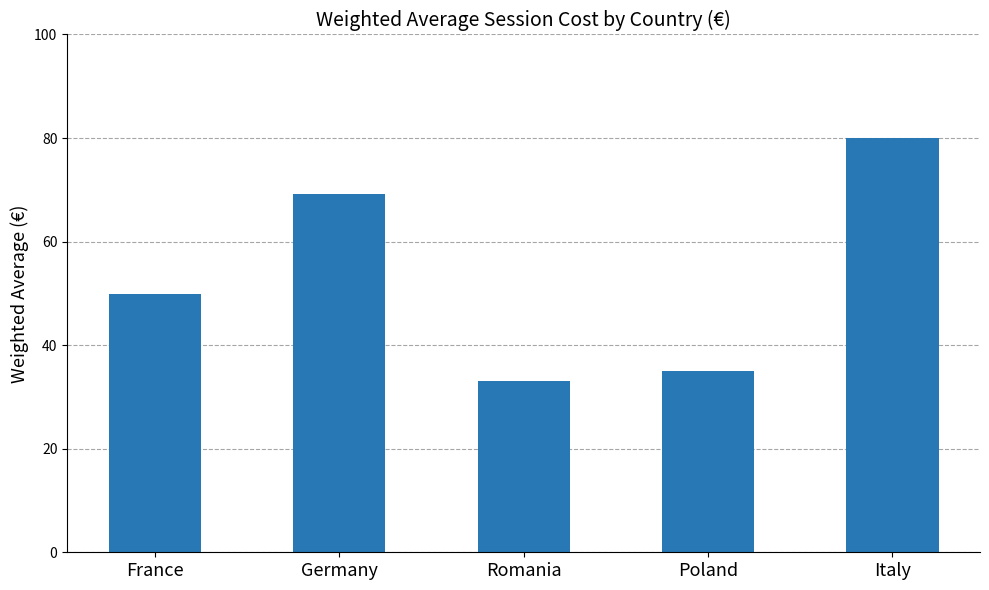

How many bars are there in total?

5